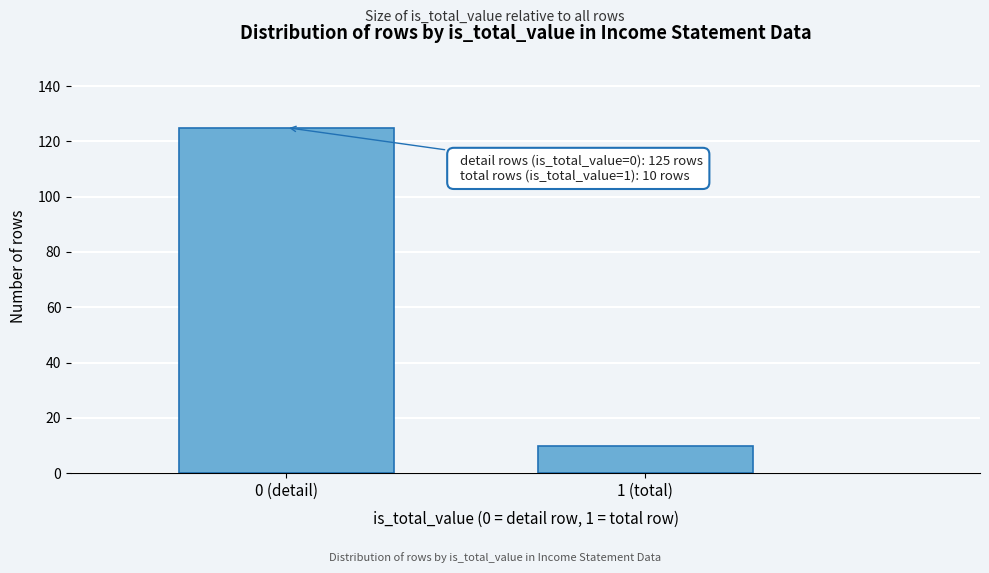

Reading left to right, what are all the values shown in this chart?

0 (detail)=125	1 (total)=10